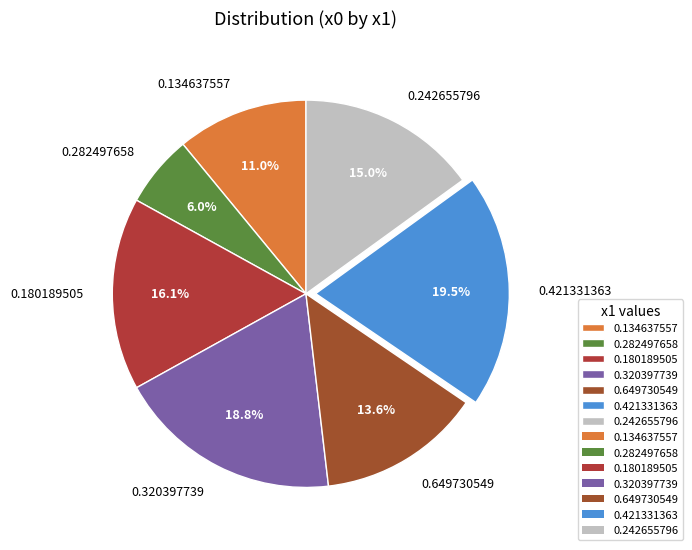

True or false: 0.134637557 accounts for 11% of the total.

True